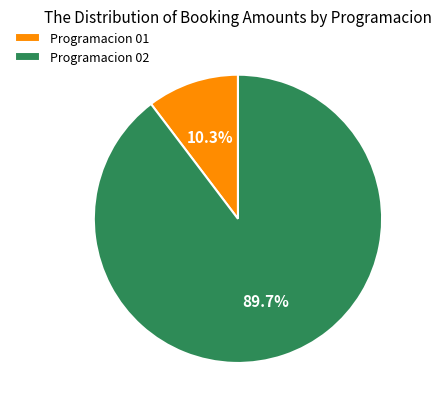

Which has a higher value, Programacion 02 or Programacion 01?

Programacion 02